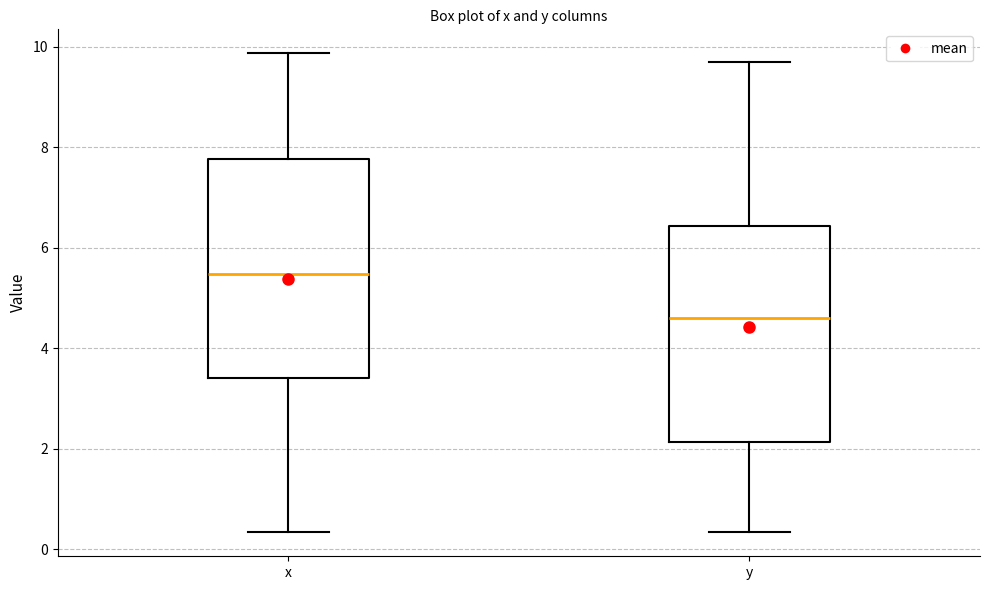

Which box's median line is the highest?

x